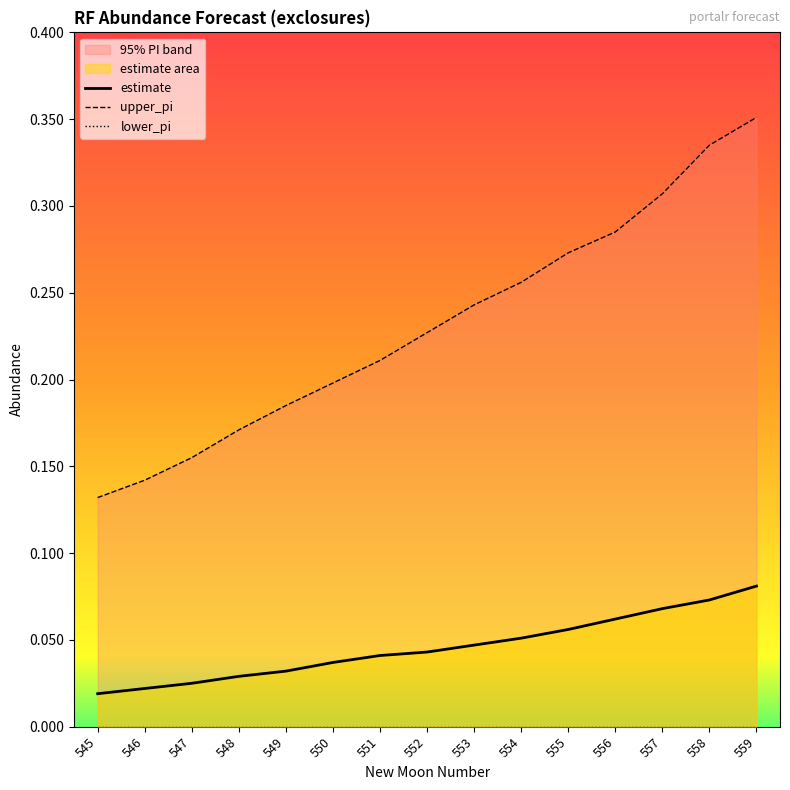

What is the highest value of the estimate series?

0.1